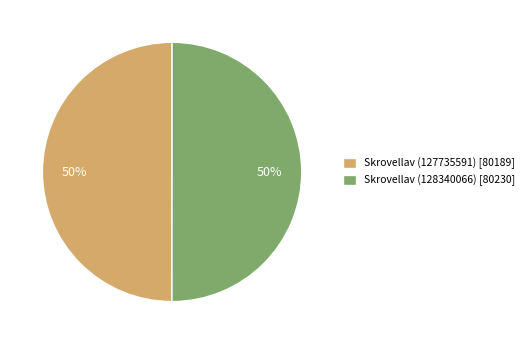

What is the ratio of the value at Skrovellav (128340066) [80230] to the value at Skrovellav (127735591) [80189]?

1.0